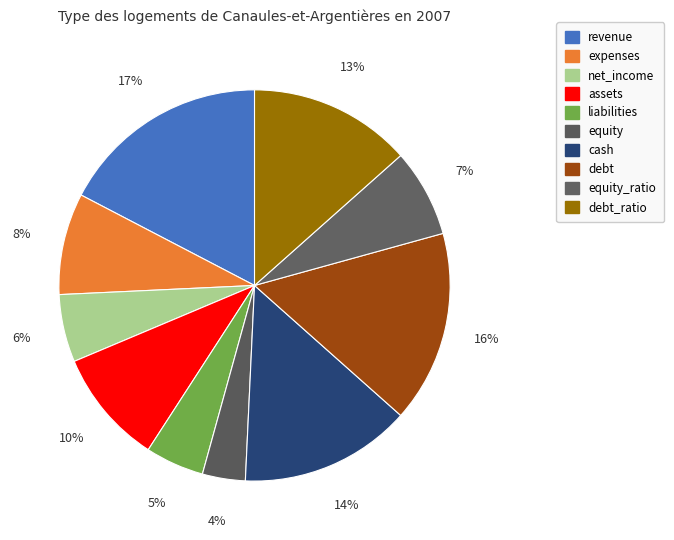

Rank the categories by value from lowest to highest.

equity, liabilities, net_income, equity_ratio, expenses, assets, debt_ratio, cash, debt, revenue